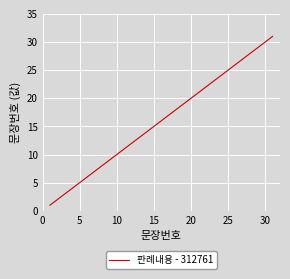

What is the greatest value displayed?

31